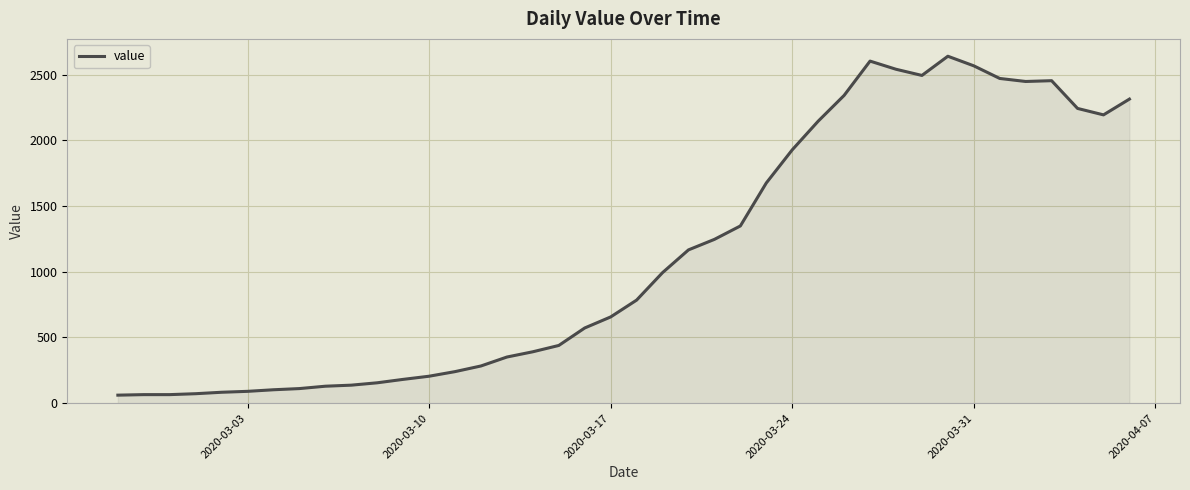

What is the minimum value shown in the chart?

61